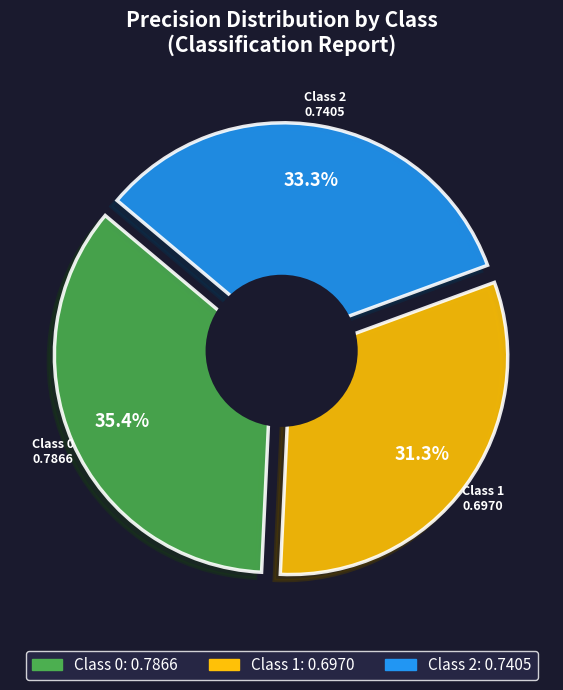

To the nearest percent, what is the difference between the 2 and 1 slice percentages?

2%